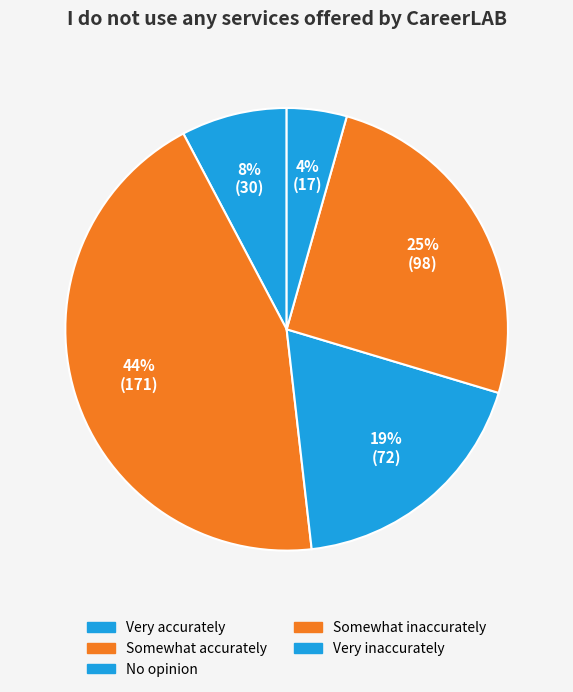

How many slices are in this pie chart?

5